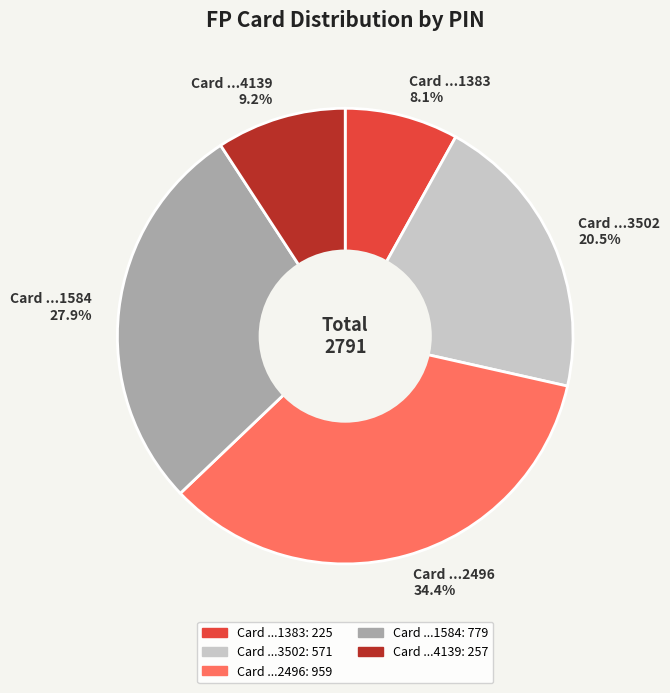

Does any single category account for the majority?

No